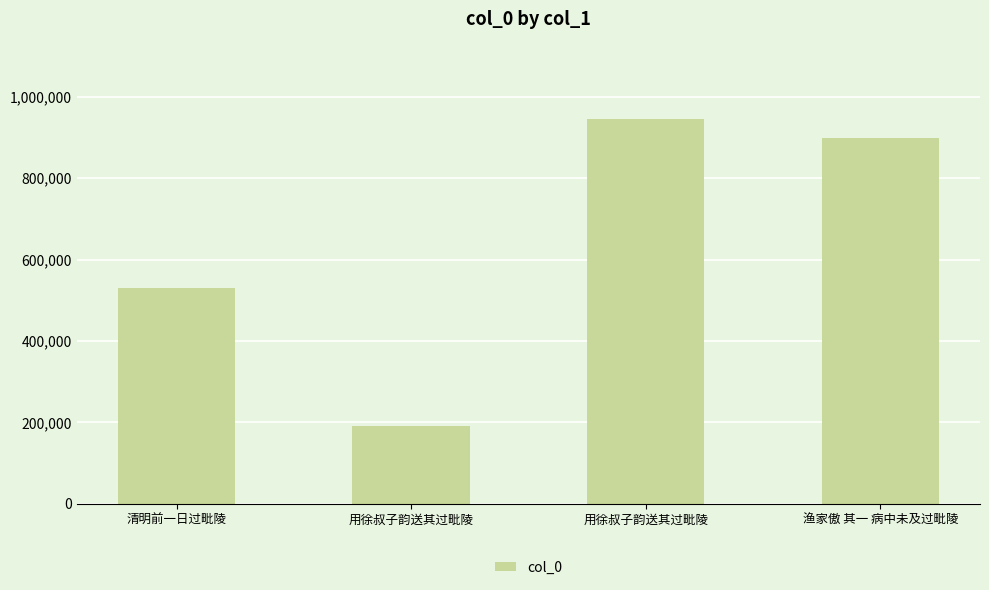

Between 渔家傲 其一 病中未及过毗陵 and 用徐叔子韵送其过毗陵, which is larger?

用徐叔子韵送其过毗陵